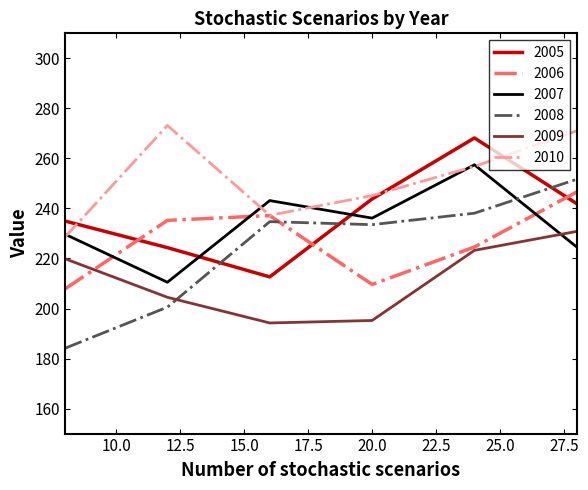

What is the difference between the maximum and minimum values in the 2009 series?

36.6